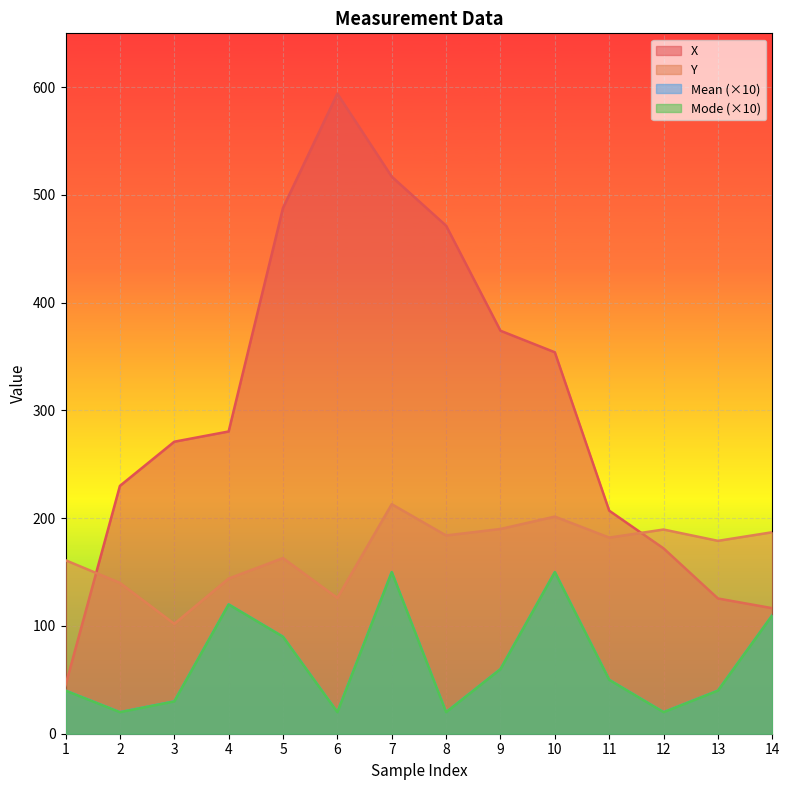

Reading left to right, list all the values displayed in this chart.

X: 1=45.0	2=230.0	3=271.0	4=280.5	5=488.0	6=594.0	7=517.0	8=471.5	9=374.0	10=354.0	11=207.0	12=172.0	13=125.5	14=116.5
Y: 1=161.0	2=140.0	3=102.0	4=144.0	5=163.0	6=126.0	7=213.0	8=184.0	9=190.0	10=201.5	11=182.0	12=189.5	13=179.0	14=187.0
Mean: 1=40.0	2=20.0	3=30.0	4=120.0	5=90.0	6=20.0	7=150.0	8=20.0	9=60.0	10=150.0	11=50.0	12=20.0	13=40.0	14=110.0
Mode: 1=40.0	2=20.0	3=30.0	4=120.0	5=90.0	6=20.0	7=150.0	8=20.0	9=60.0	10=150.0	11=50.0	12=20.0	13=40.0	14=110.0